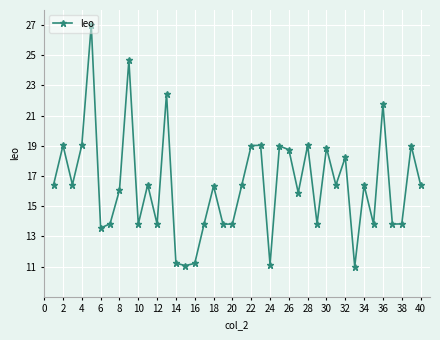

What is the minimum value shown in the chart?

11.0